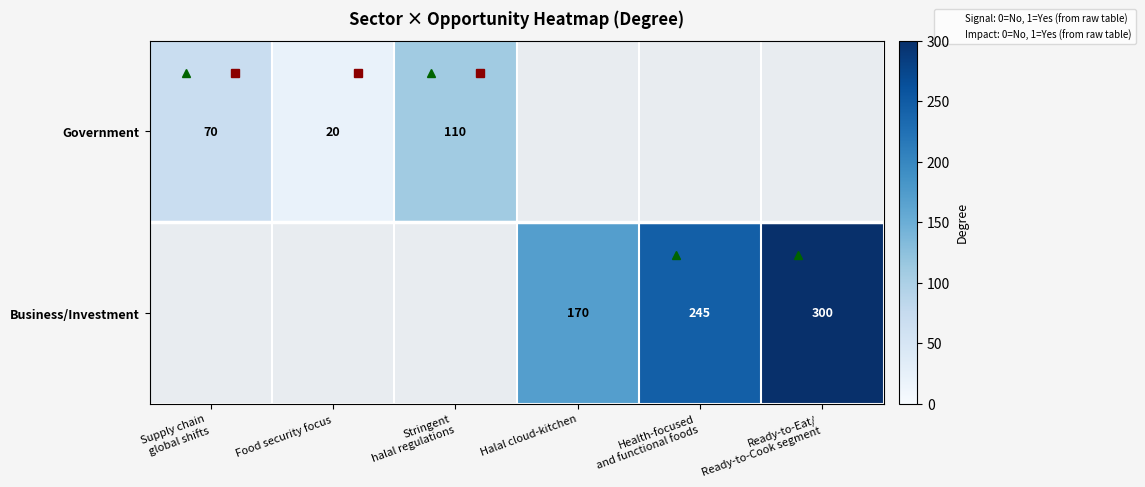

Is it true that Business/Investment equals 241 at Halal cloud-kitchen?

False